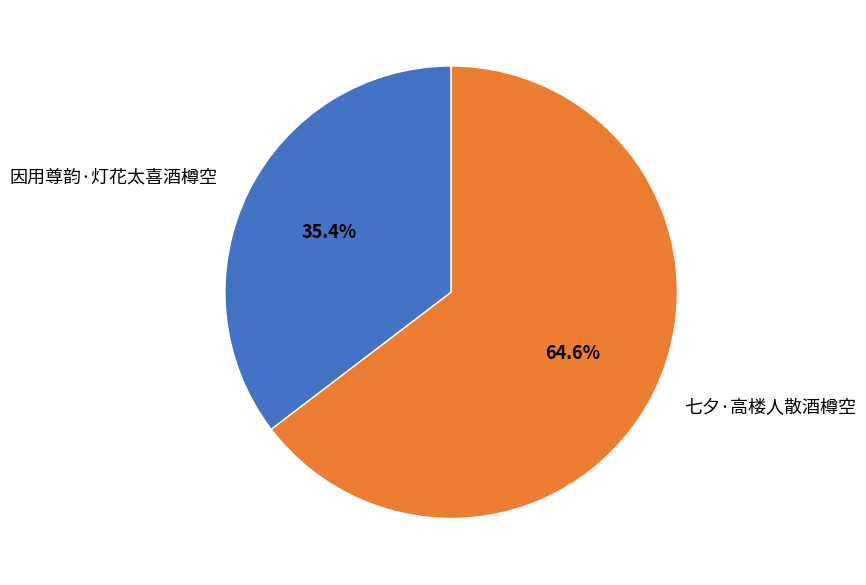

Is it true that 七夕·高楼人散酒樽空 is 50% of the pie?

False